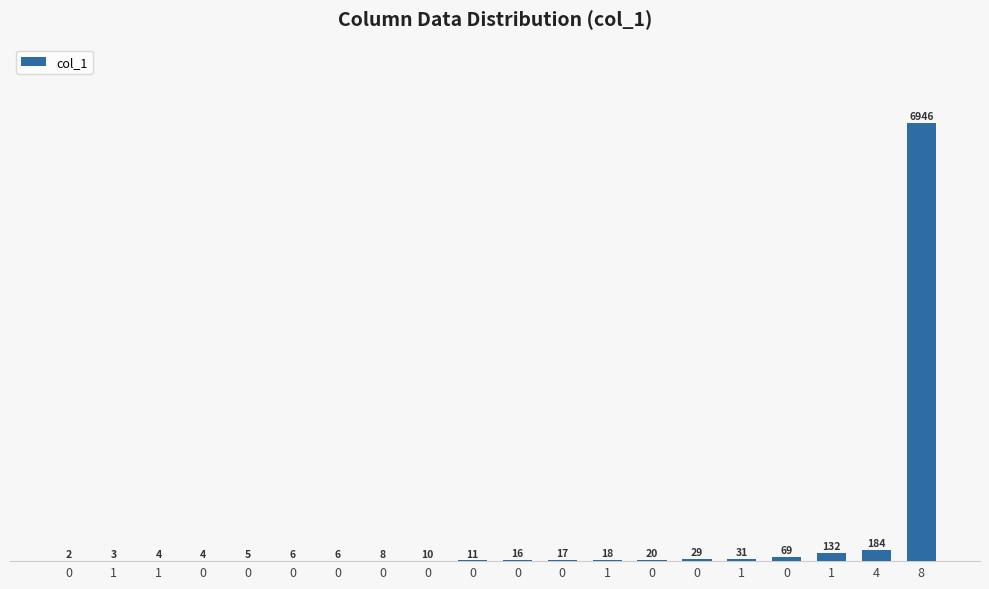

Reading left to right, what are all the values shown in this chart?

0=2	1=3	1=4	0=4	0=5	0=6	0=6	0=8	0=10	0=11	0=16	0=17	1=18	0=20	0=29	1=31	0=69	1=132	4=184	8=6946